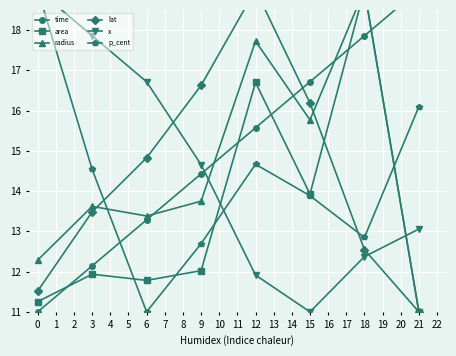

List the labels in order of p_cent value, largest first.

0, 21, 12, 3, 15, 18, 9, 6